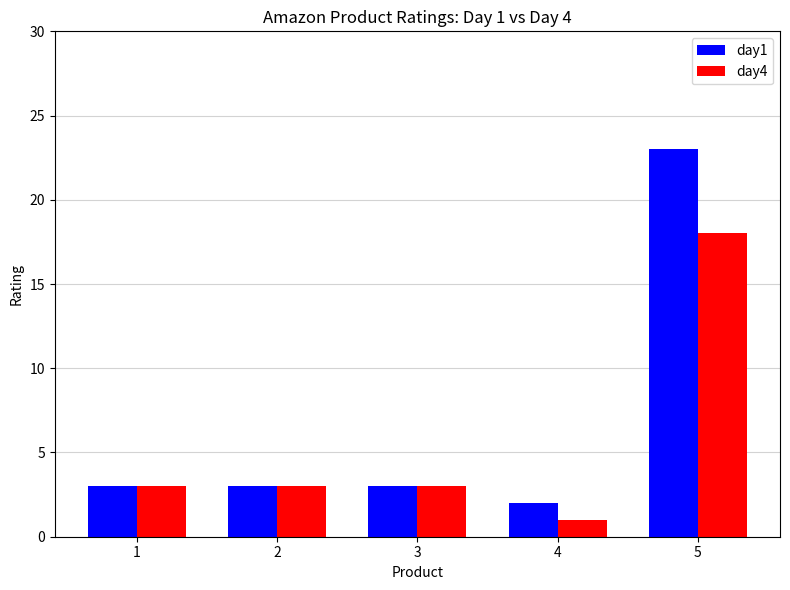

The day1 series shows 5 at 1. True or false?

False